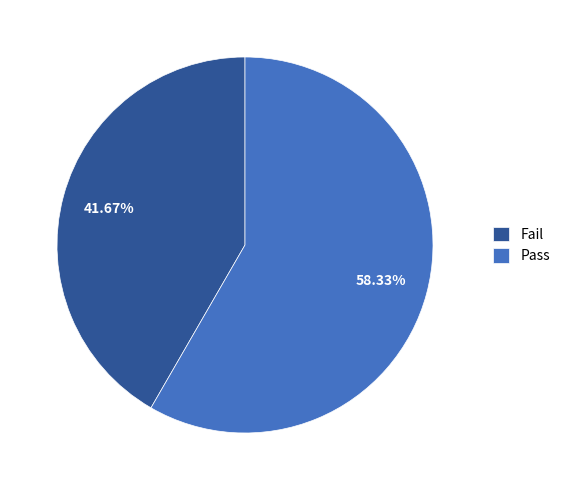

Does Fail account for over 50% of the chart?

No